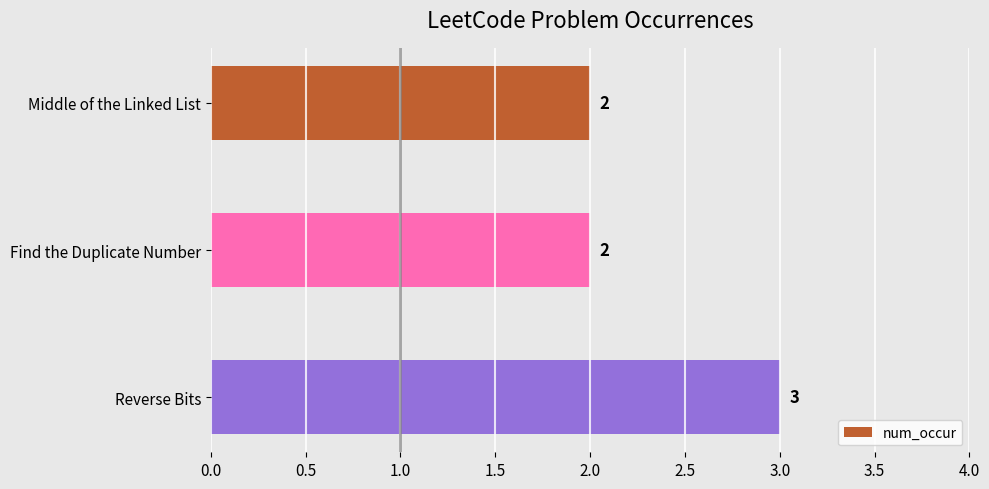

What position from the top is Reverse Bits?

3